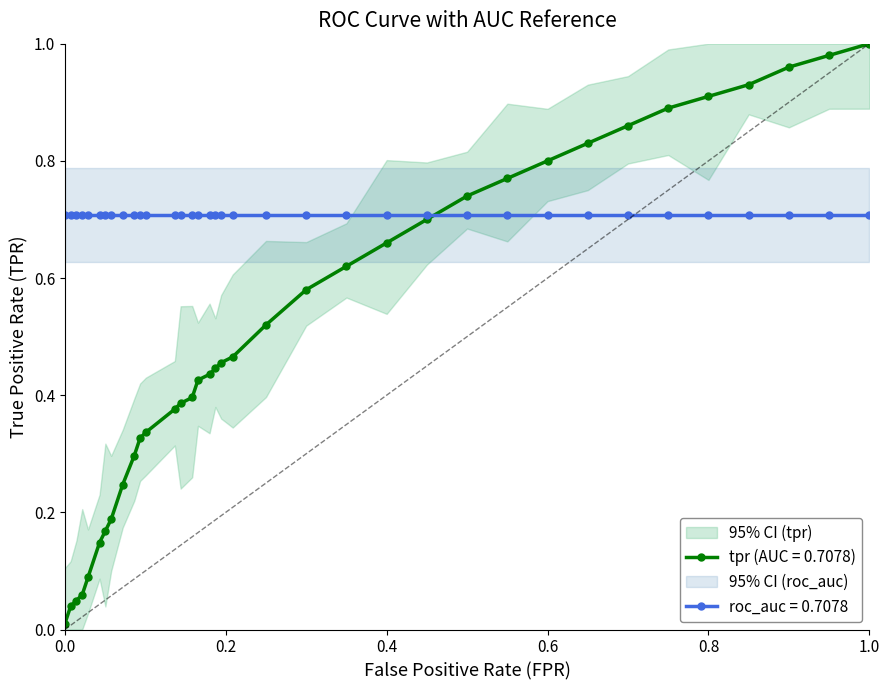

What is the difference between the maximum and minimum values?

1.0